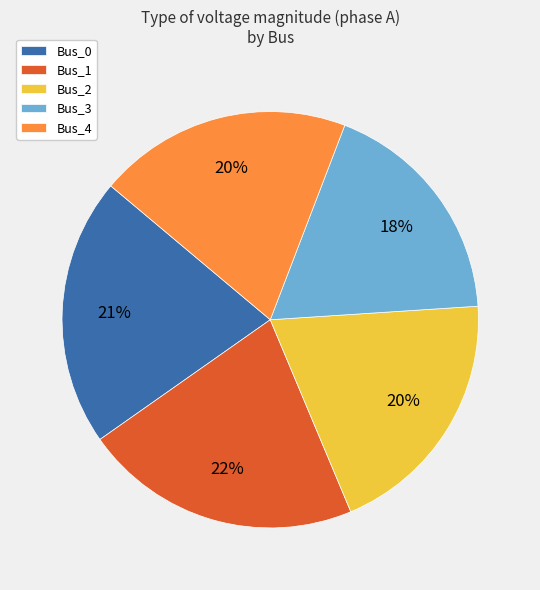

Is it true that Bus_4 is 20% of the pie?

True